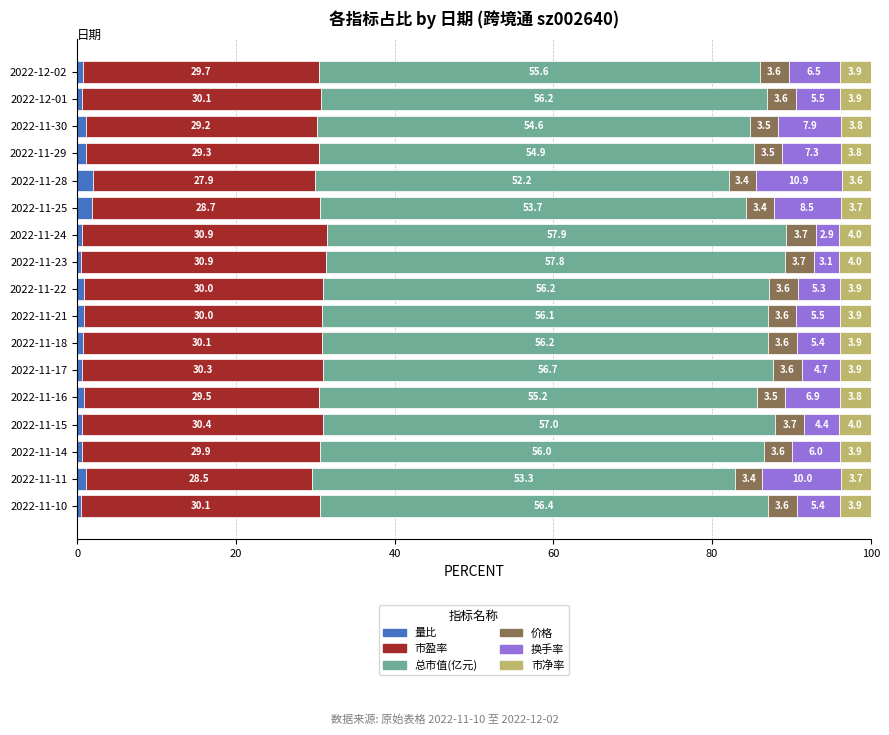

At which label does 量比 reach its peak?

2022-11-28